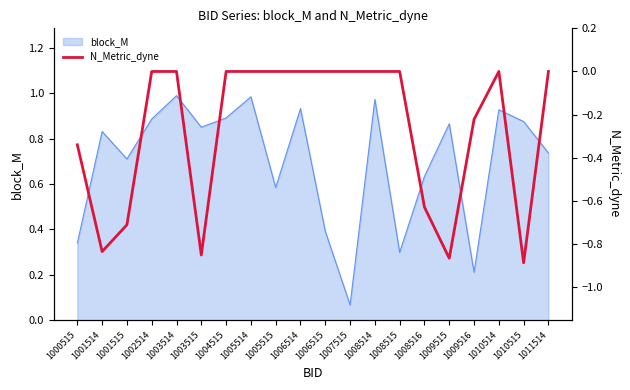

The block_M series shows 1.3 at 1006514. True or false?

False